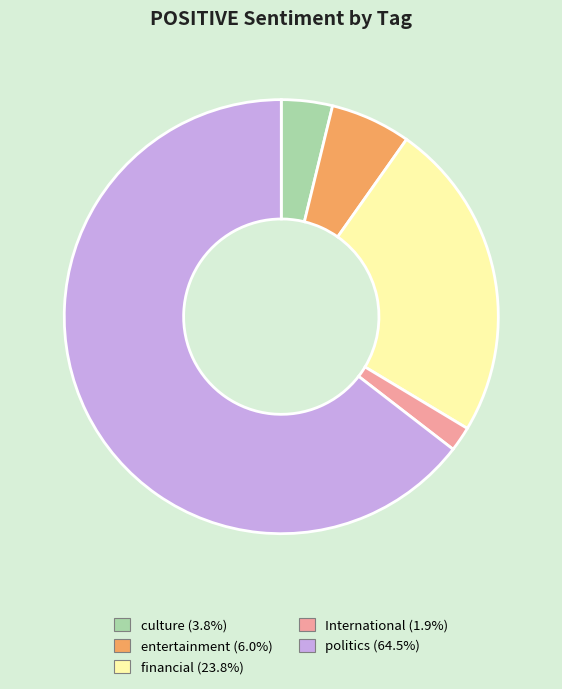

How many slices are in this pie chart?

5